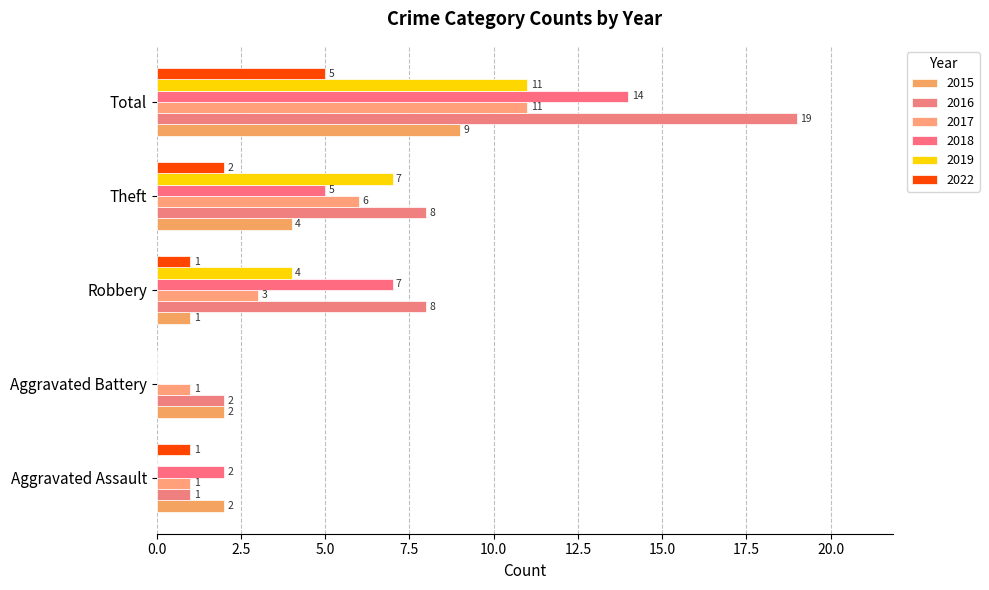

At which category is the sum across all series the highest?

Total